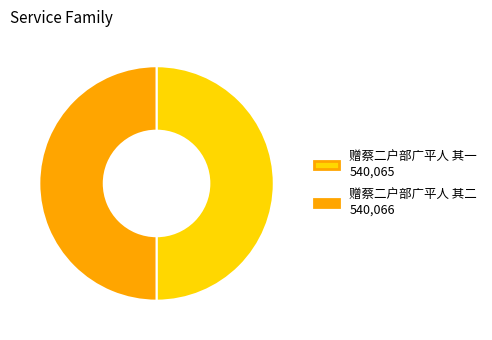

Count the number of slices in the pie.

2